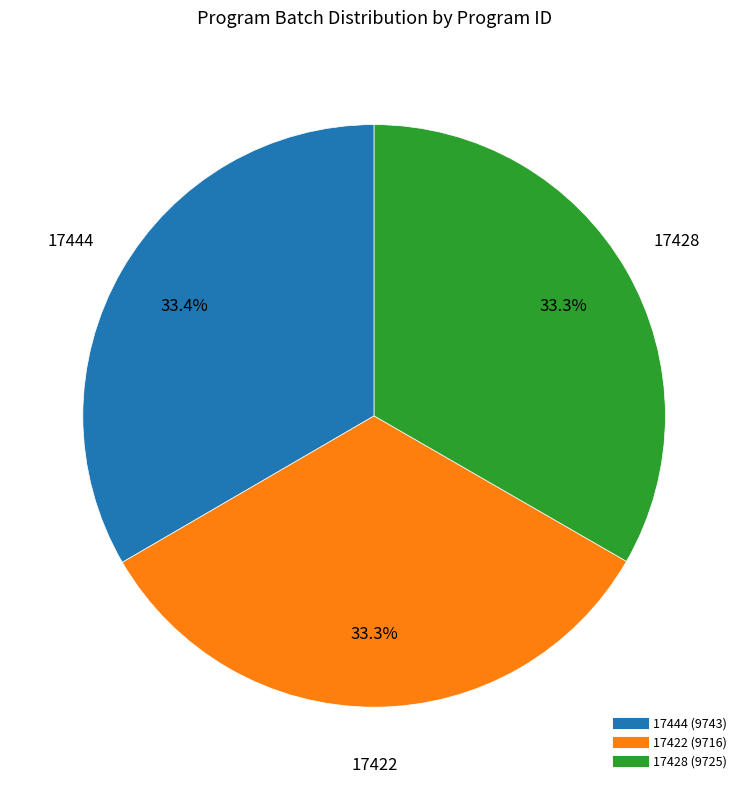

Approximately how many times larger is the value at 17444 compared to 17428?

1.0